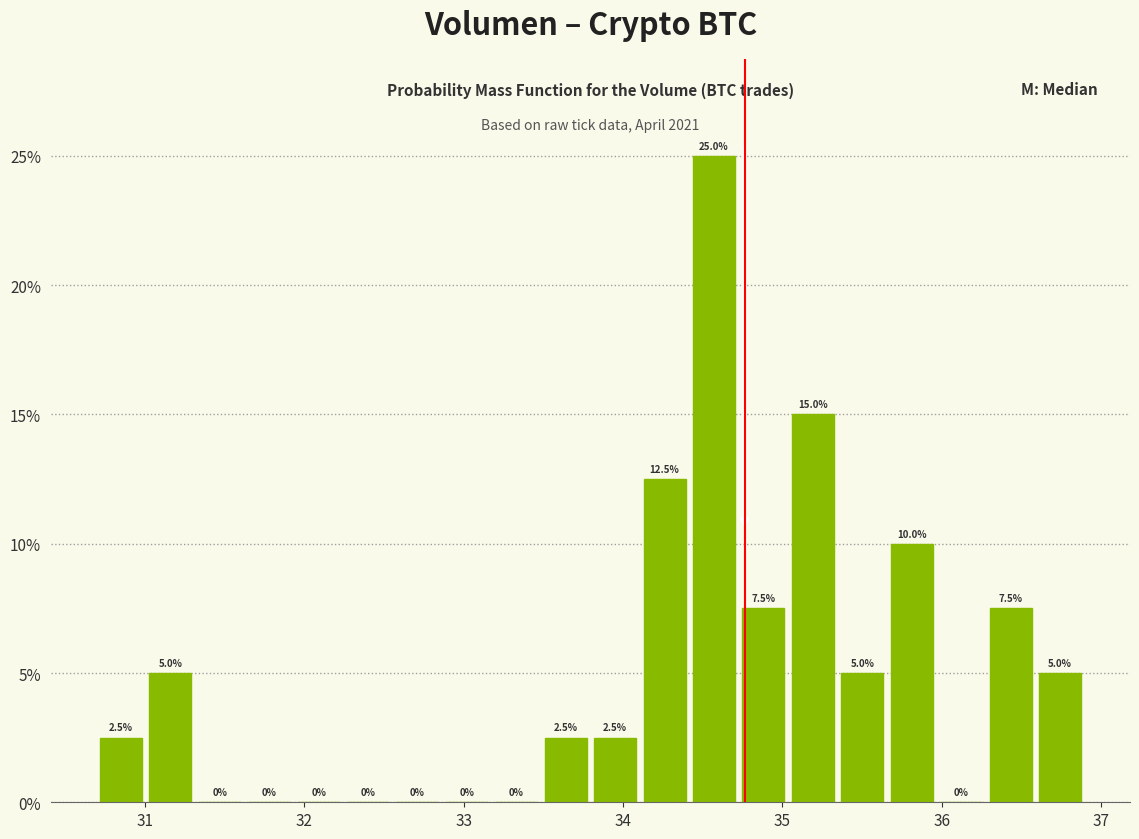

Around what value on the x-axis is the tallest bar? Give the approximate position of its centre, as read against the axis.

34.6